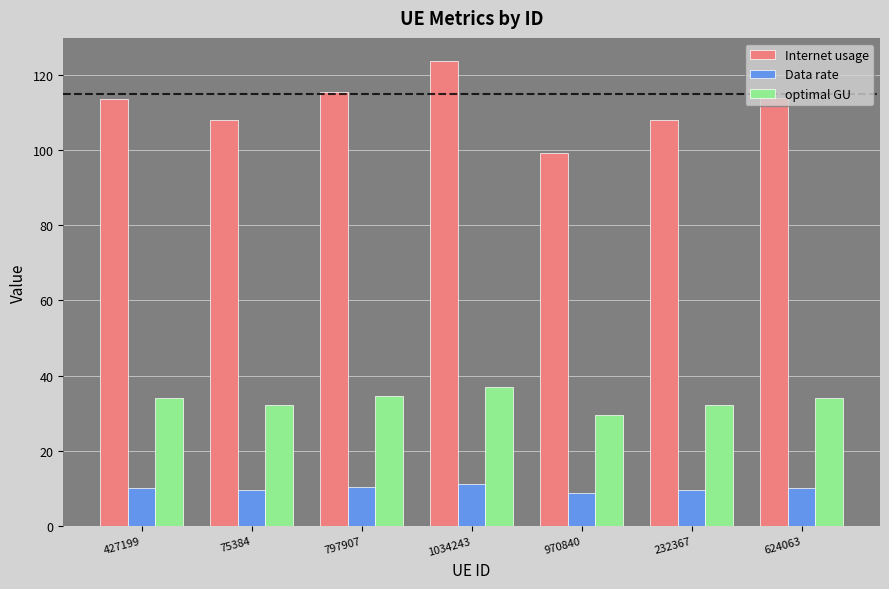

What position from the left is 970840?

5